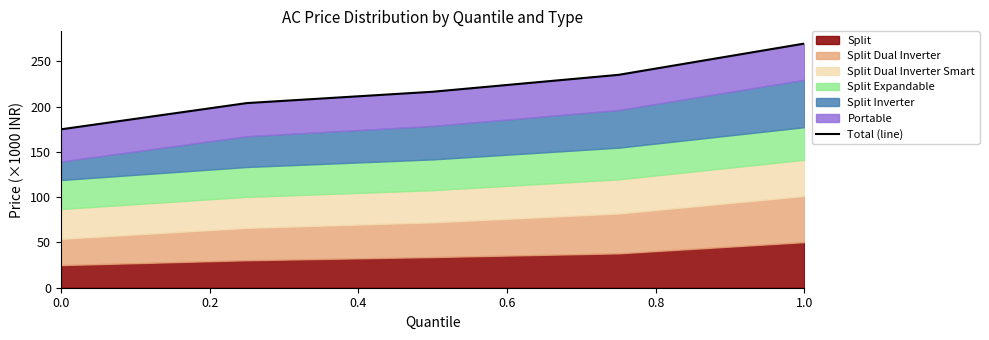

Is it true that the value at 0.0 is 175.0?

True